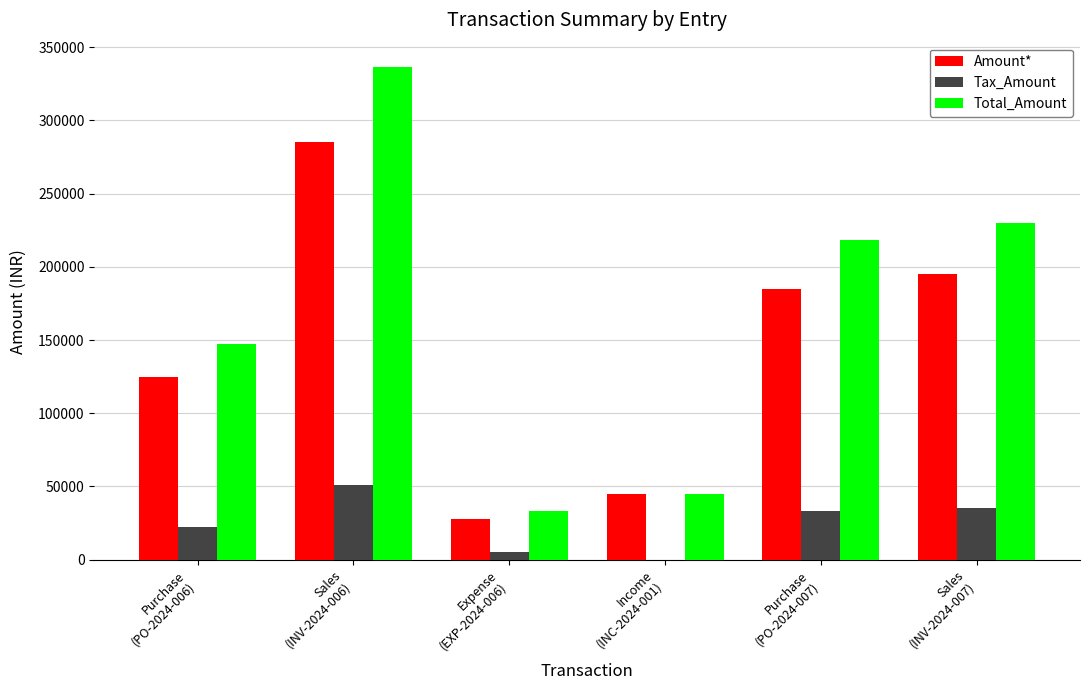

Reading left to right, transcribe all the data shown in this chart.

Amount*: Purchase
(PO-2024-006)=125000	Sales
(INV-2024-006)=285000	Expense
(EXP-2024-006)=28000	Income
(INC-2024-001)=45000	Purchase
(PO-2024-007)=185000	Sales
(INV-2024-007)=195000
Tax_Amount: Purchase
(PO-2024-006)=22500	Sales
(INV-2024-006)=51300	Expense
(EXP-2024-006)=5040	Income
(INC-2024-001)=0	Purchase
(PO-2024-007)=33300	Sales
(INV-2024-007)=35100
Total_Amount: Purchase
(PO-2024-006)=147500	Sales
(INV-2024-006)=336300	Expense
(EXP-2024-006)=33040	Income
(INC-2024-001)=45000	Purchase
(PO-2024-007)=218300	Sales
(INV-2024-007)=230100